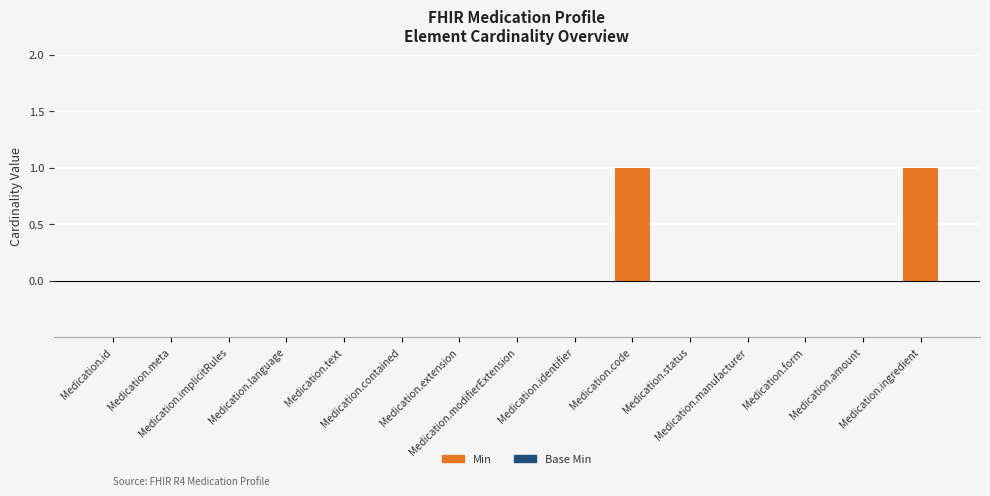

Count the number of data series in this chart.

1